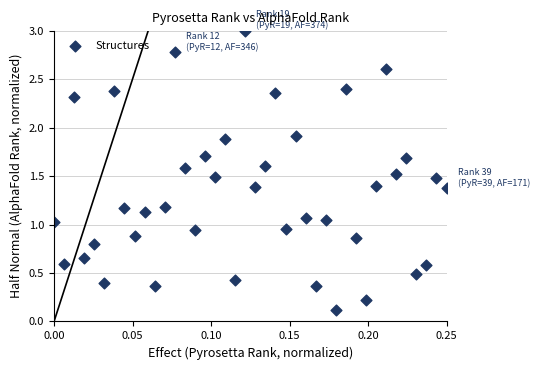

What is the range of Y values (max minus min)?

2.9